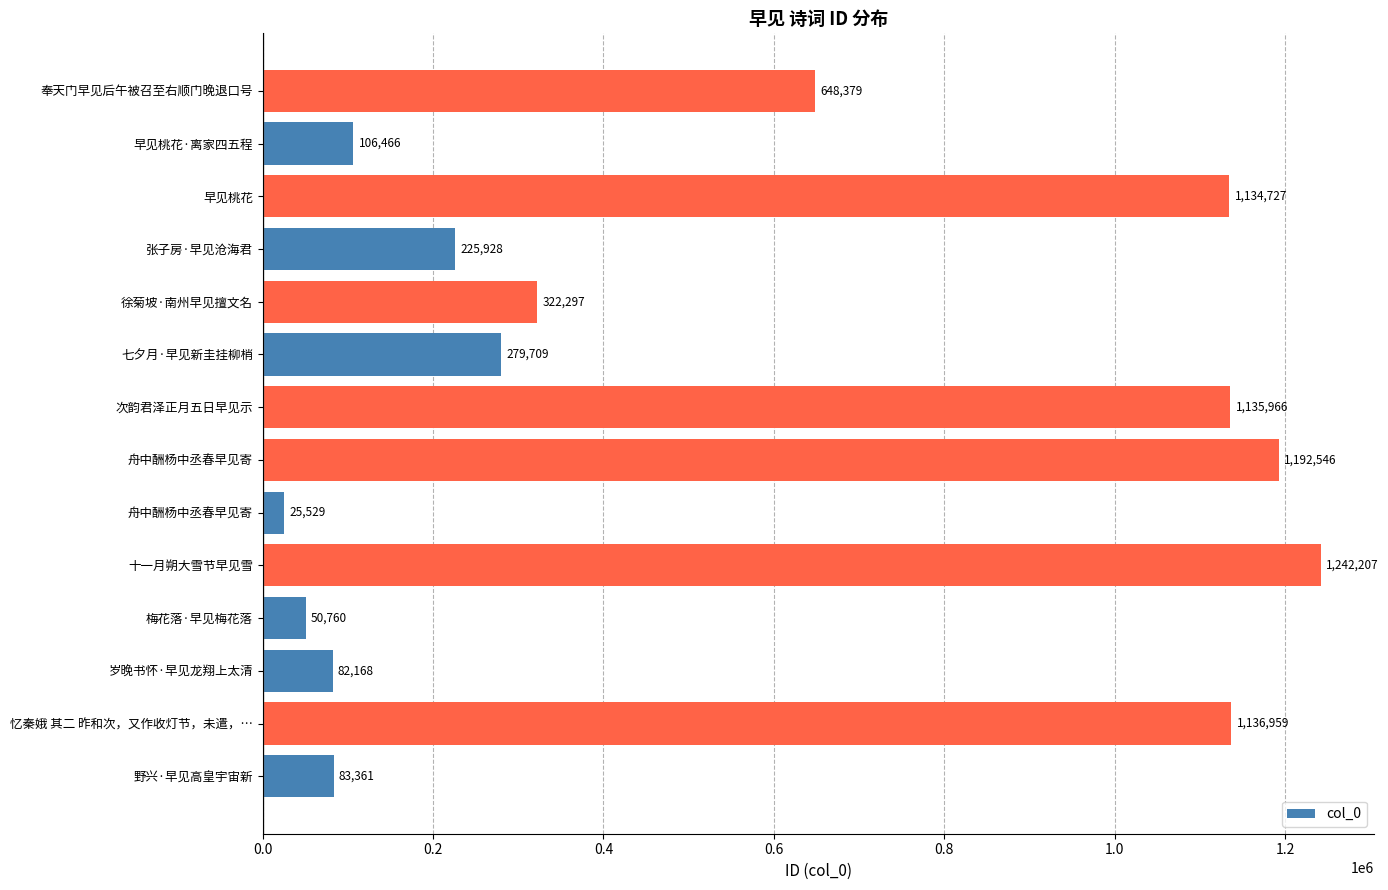

How many distinct data groups are displayed?

1